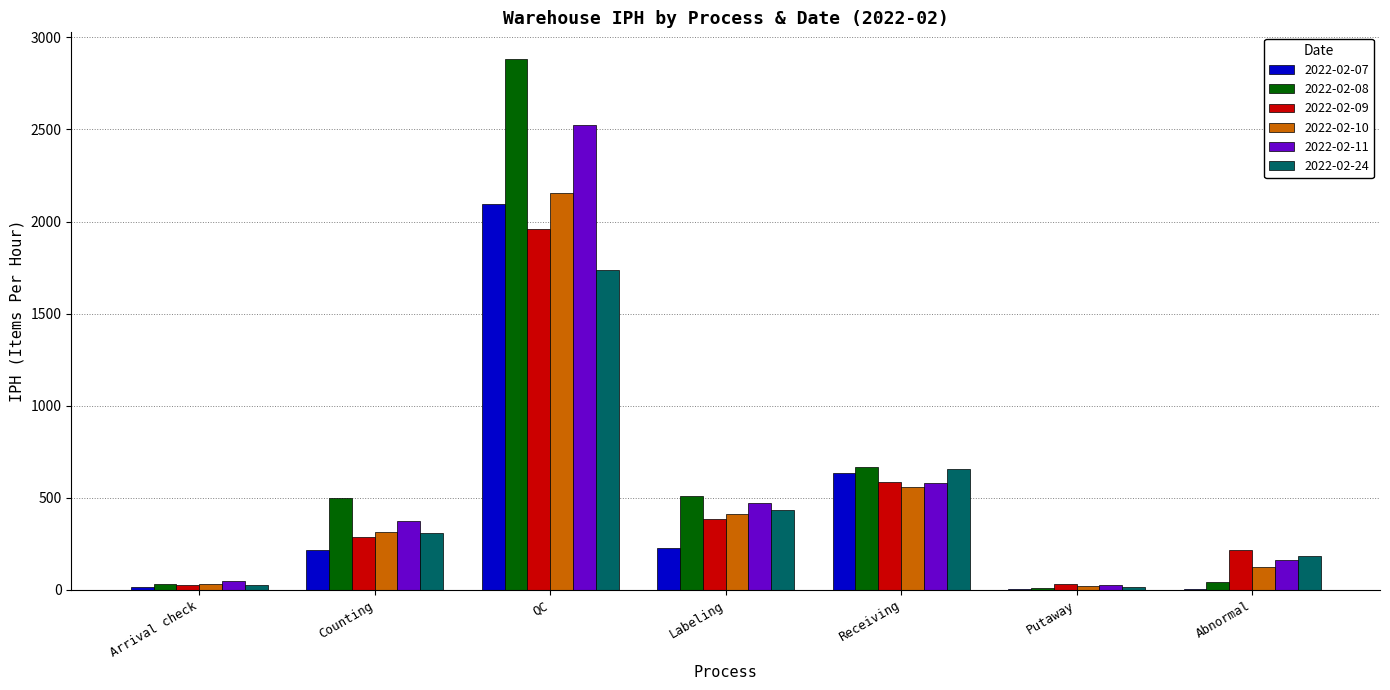

At which label does 2022-02-07 first exceed 217?

Counting